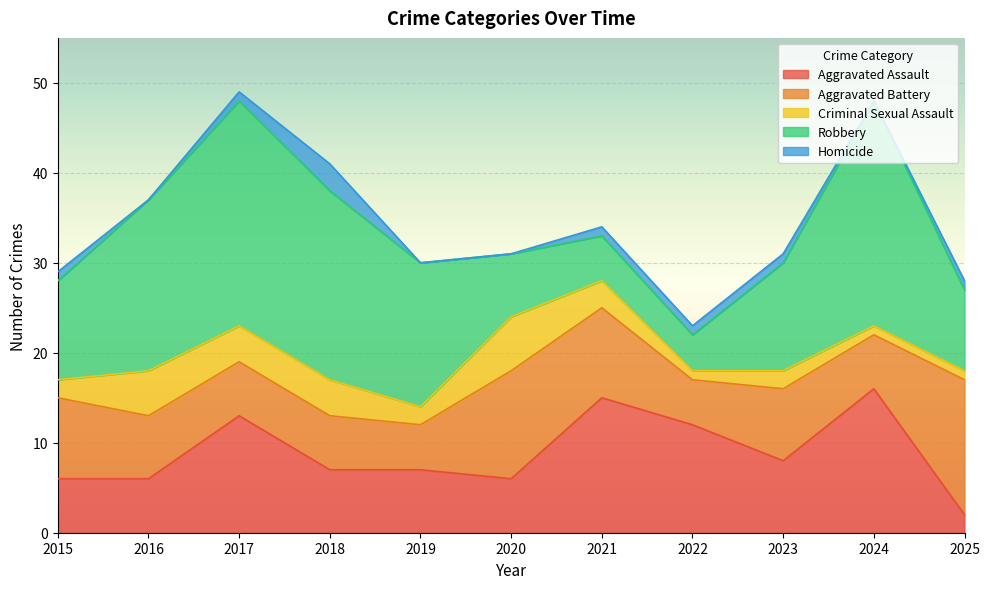

Rank the series at 2023 from lowest to highest value.

Homicide, Criminal Sexual Assault, Aggravated Assault, Aggravated Battery, Robbery